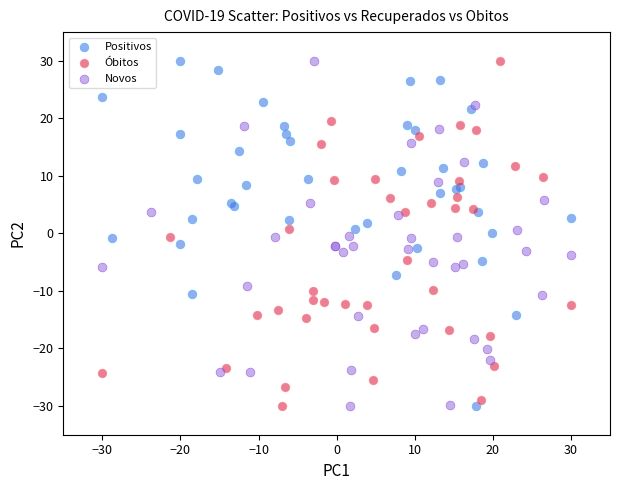

What are all the series names shown in the legend?

Positivos, Óbitos, Novos